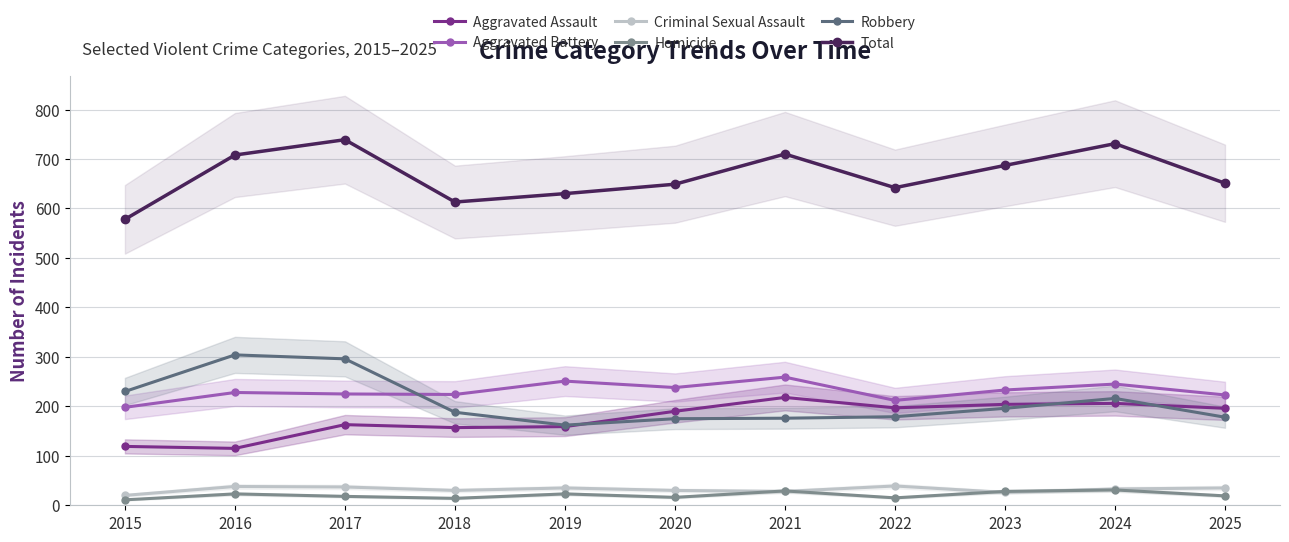

Which category has the lowest value in the Total series?

2015